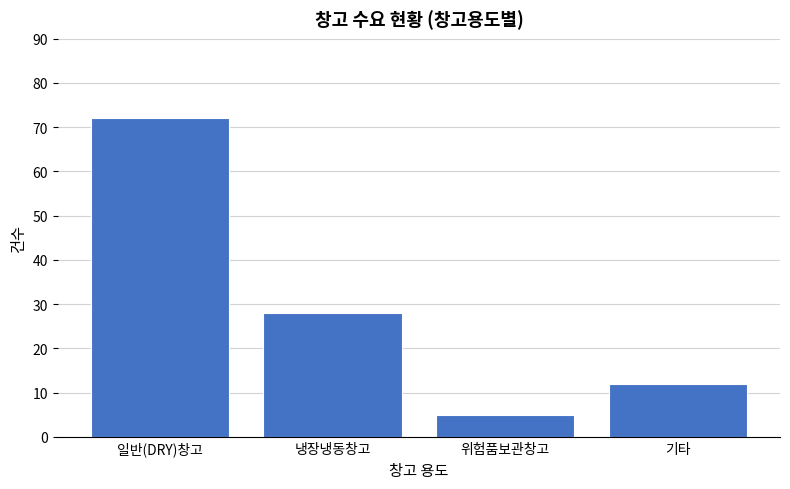

Reading right to left, extract all data points from this chart.

기타=12	위험품보관창고=5	냉장냉동창고=28	일반(DRY)창고=72